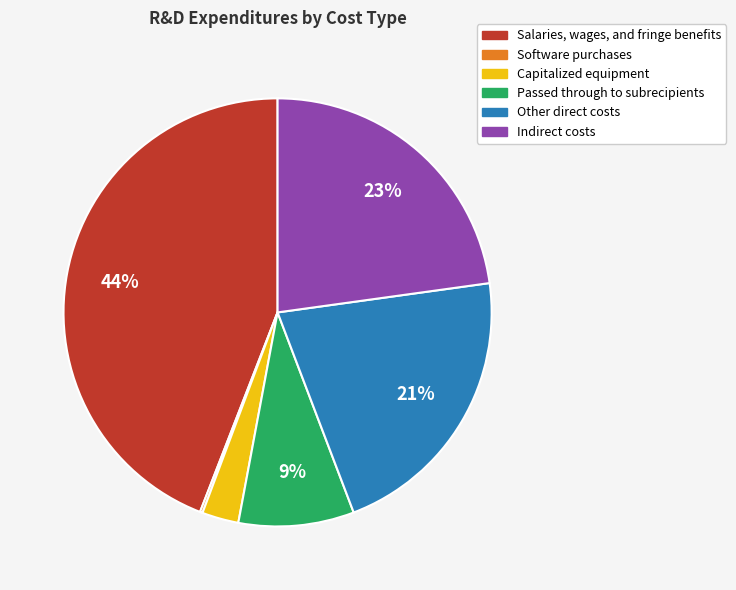

What is the ratio of the value at Passed through to subrecipients to the value at Salaries, wages, and fringe benefits?

0.2